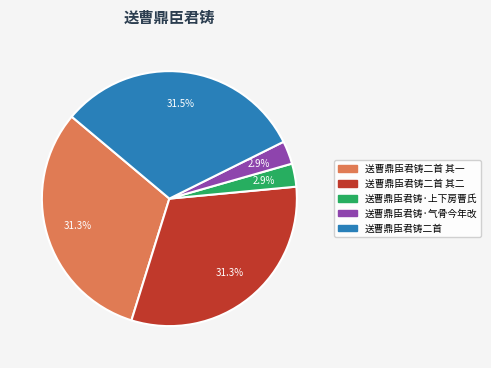

How many segments does this pie chart have?

5